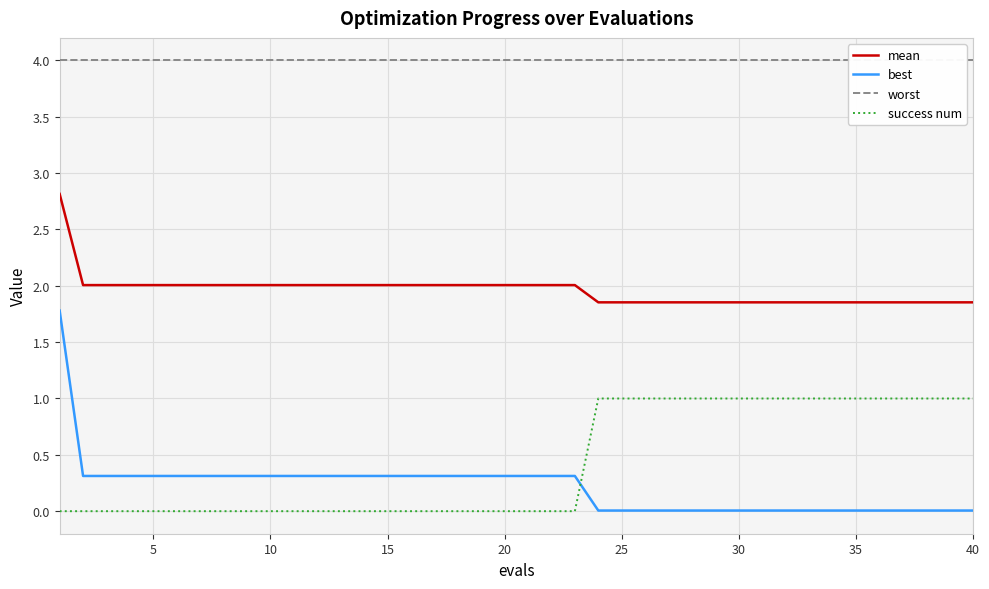

What are all the series names shown in the legend?

mean, best, worst, success num